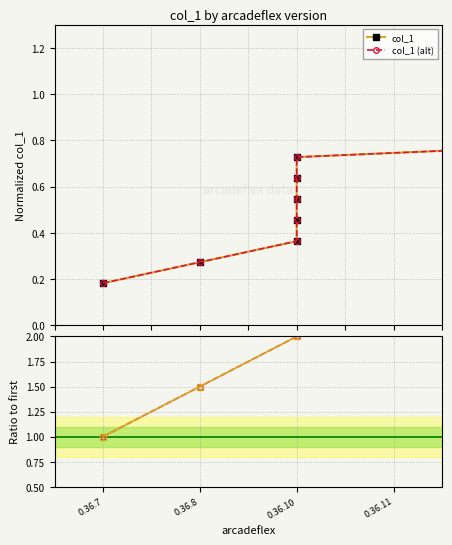

True or false: col_1 has more than 2 interior local peaks.

False